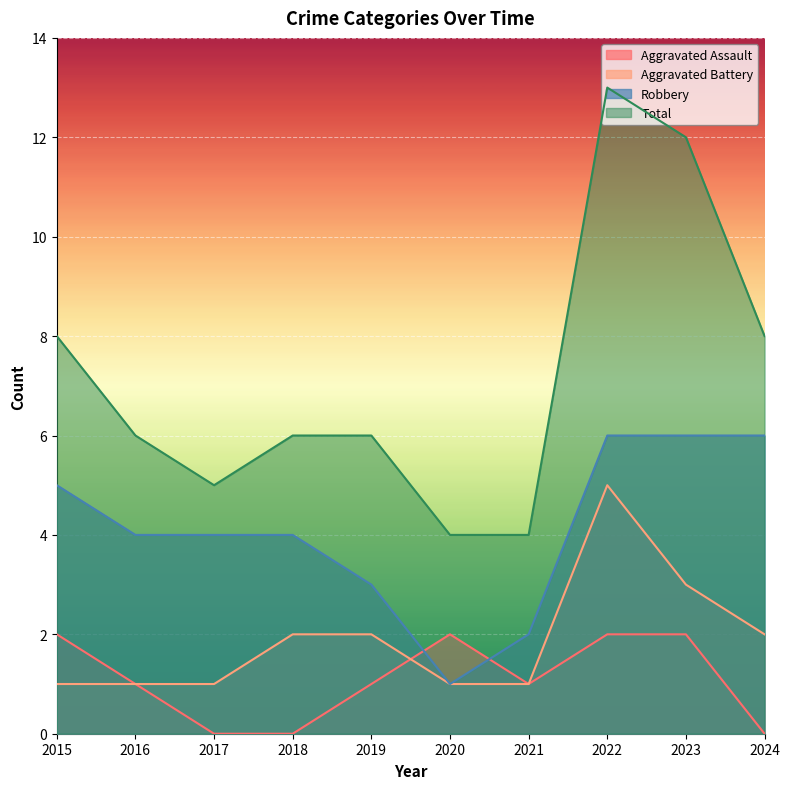

What are all the series names shown in the legend?

Aggravated Assault, Aggravated Battery, Robbery, Total